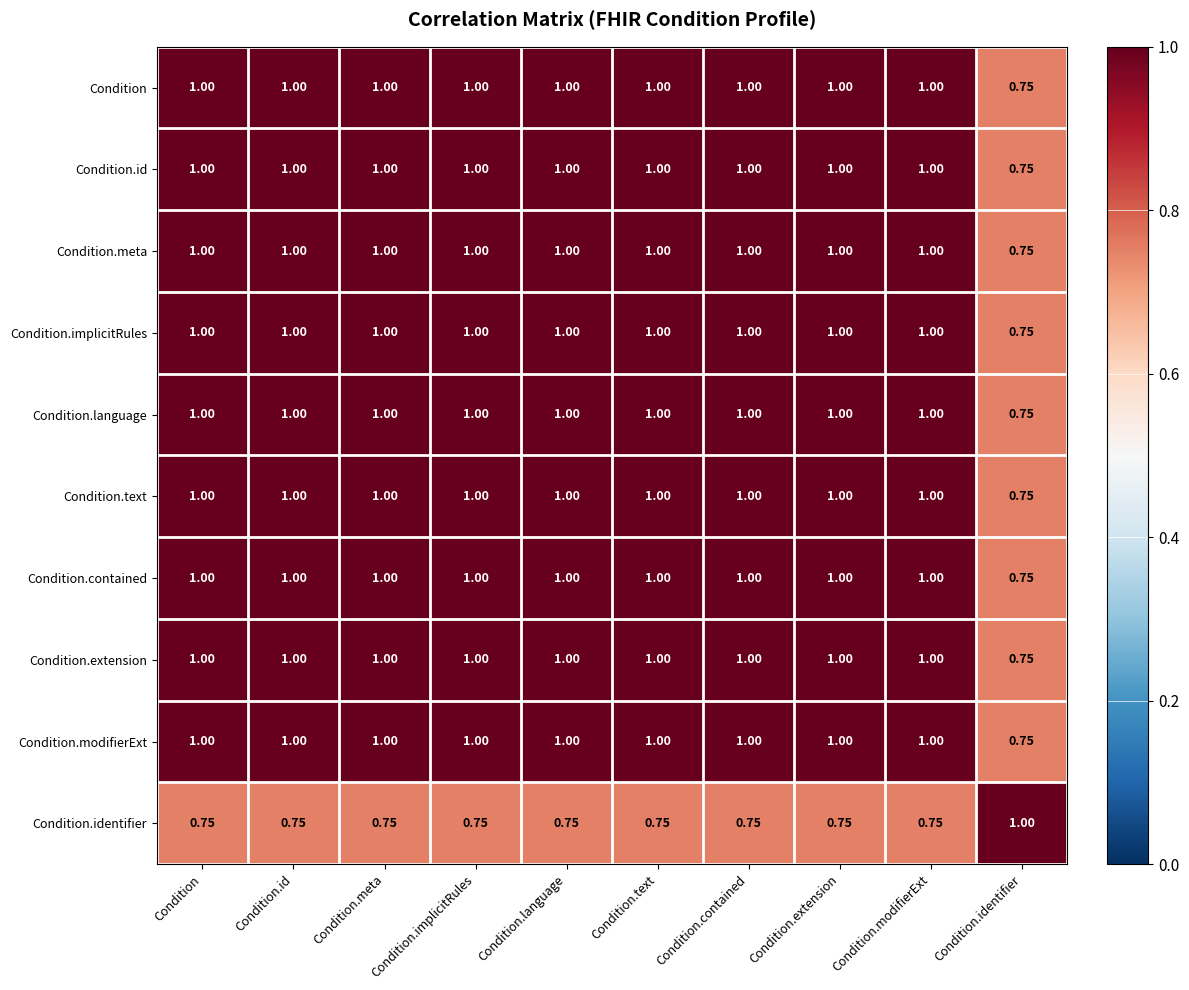

At how many categories does at least one series exceed 0?

10